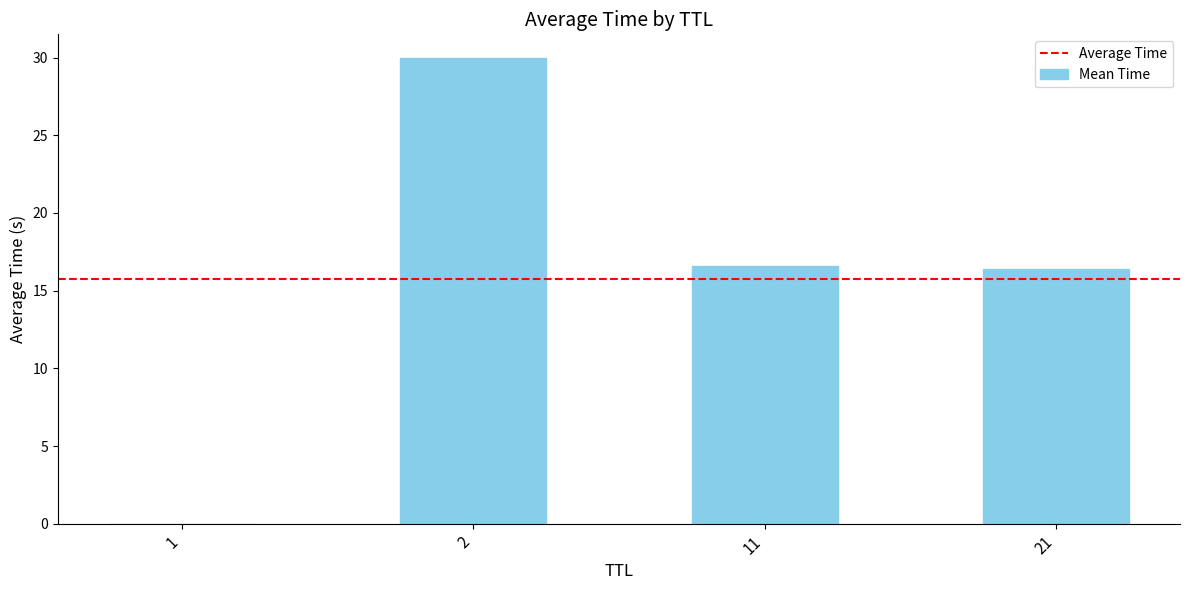

The chart shows a value of 16.6 at 11. True or false?

True